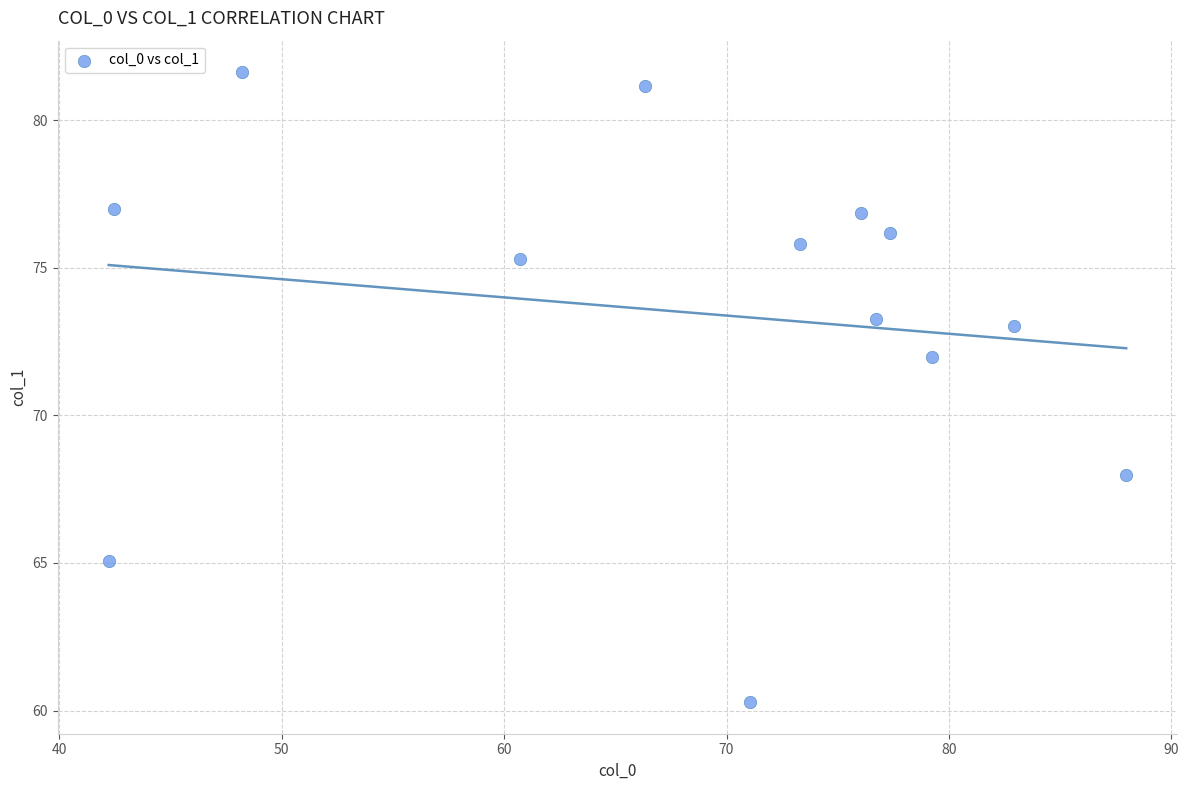

What is the range of Y values (max minus min)?

21.4